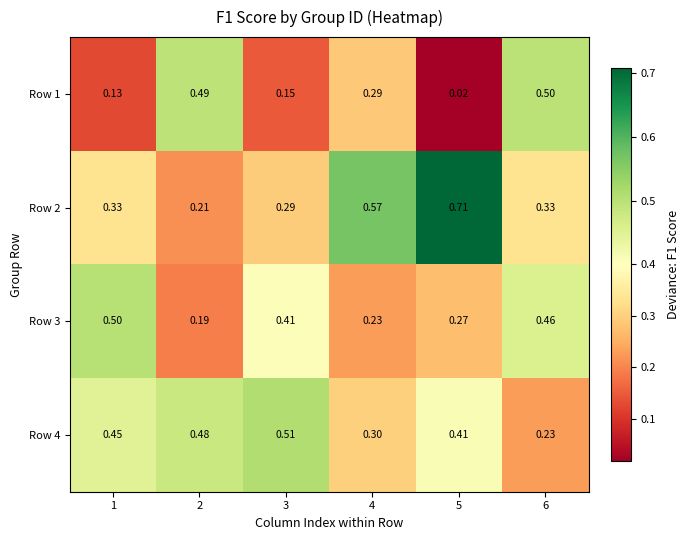

Is the value of Row 4 at 6 greater than the value of Row 3 at 2?

Yes